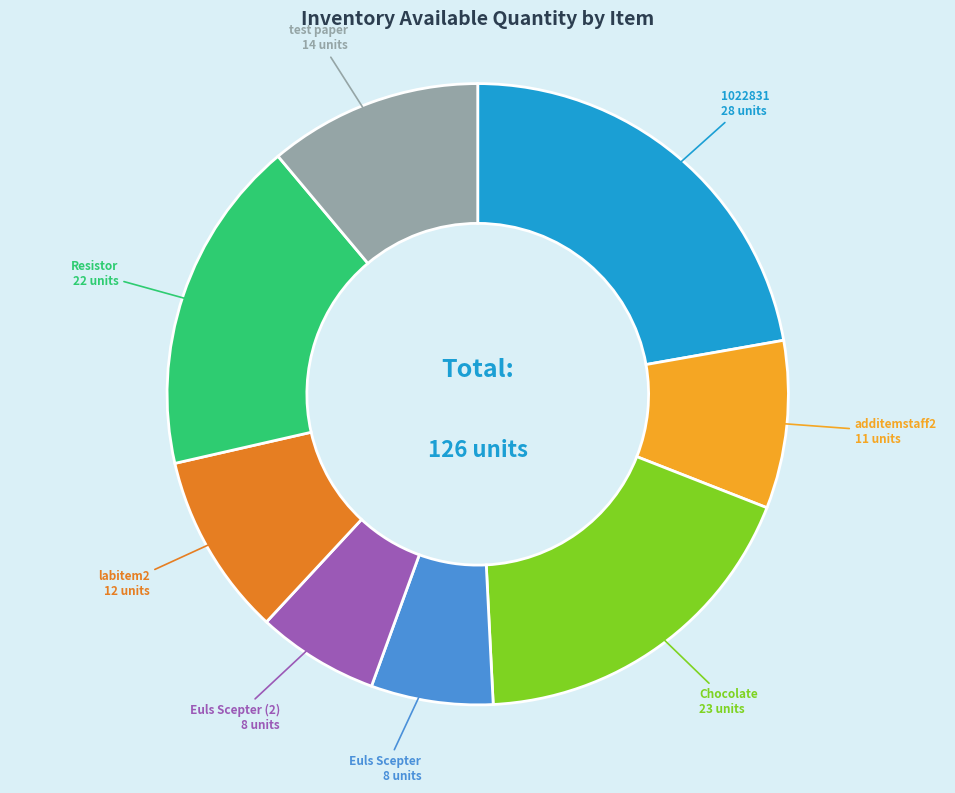

How many segments does this pie chart have?

8